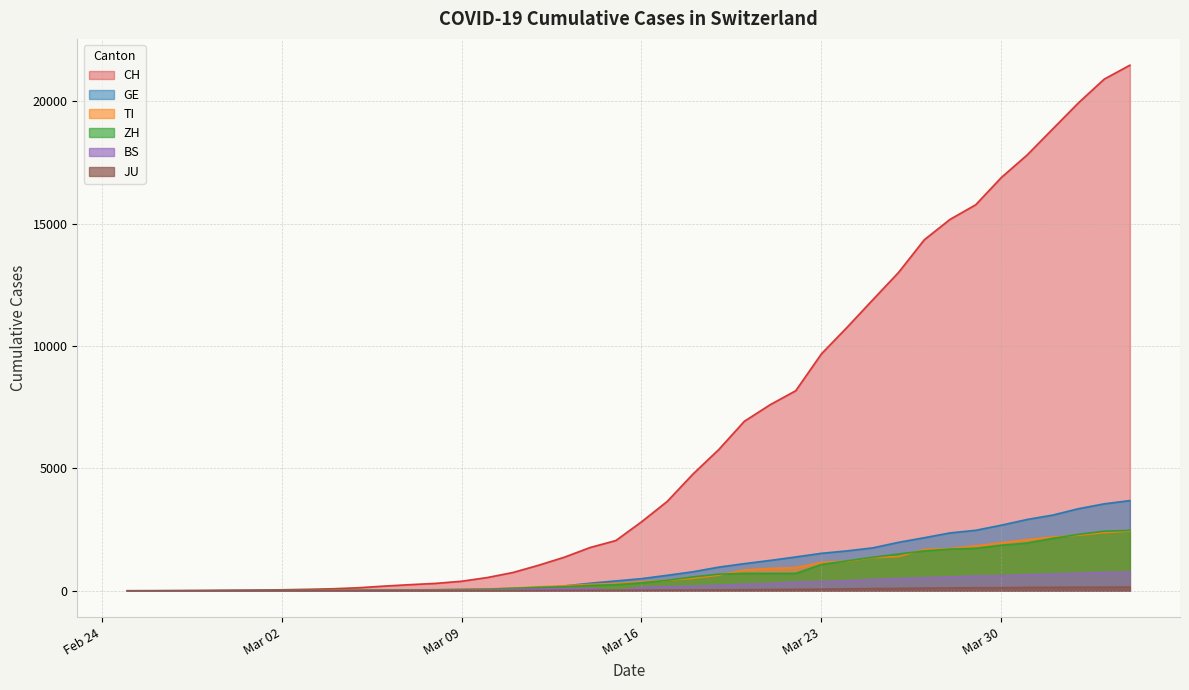

Which category has the lowest value in the CH series?

2020-02-25